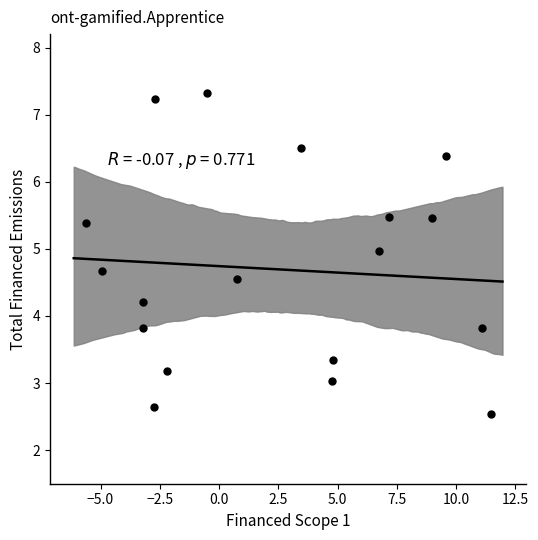

What is the range of Y values (max minus min)?

4.8